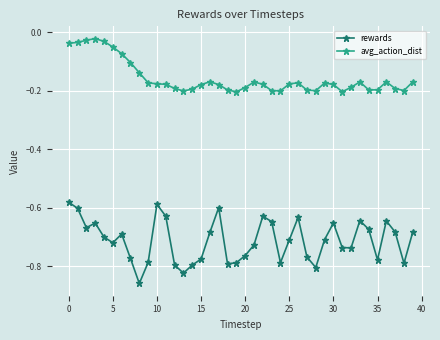

True or false: rewards has more than 2 interior local peaks.

True